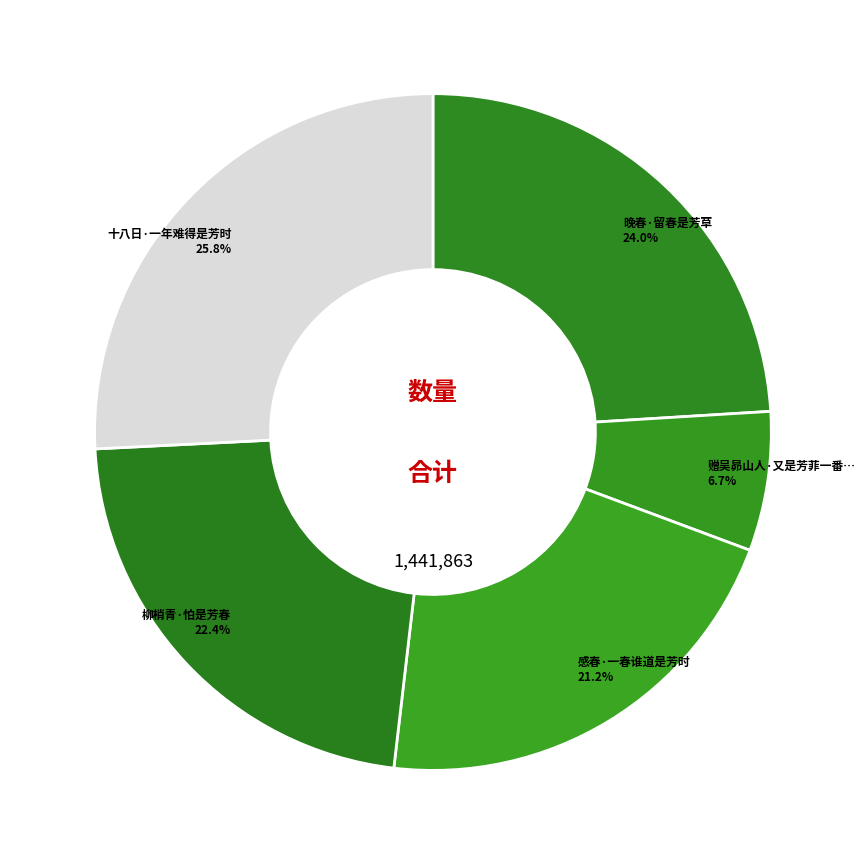

Count the number of slices in the pie.

5